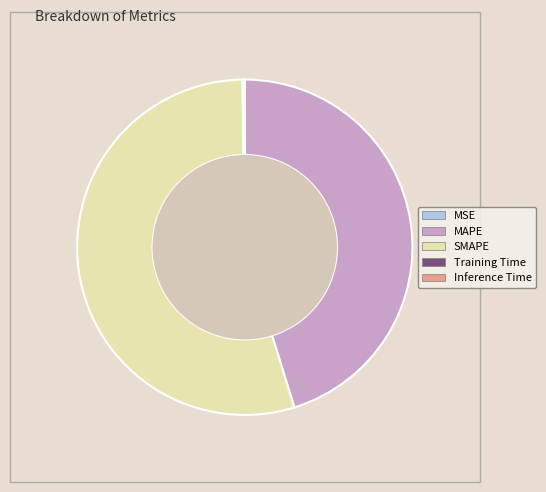

Which slice is the largest?

SMAPE